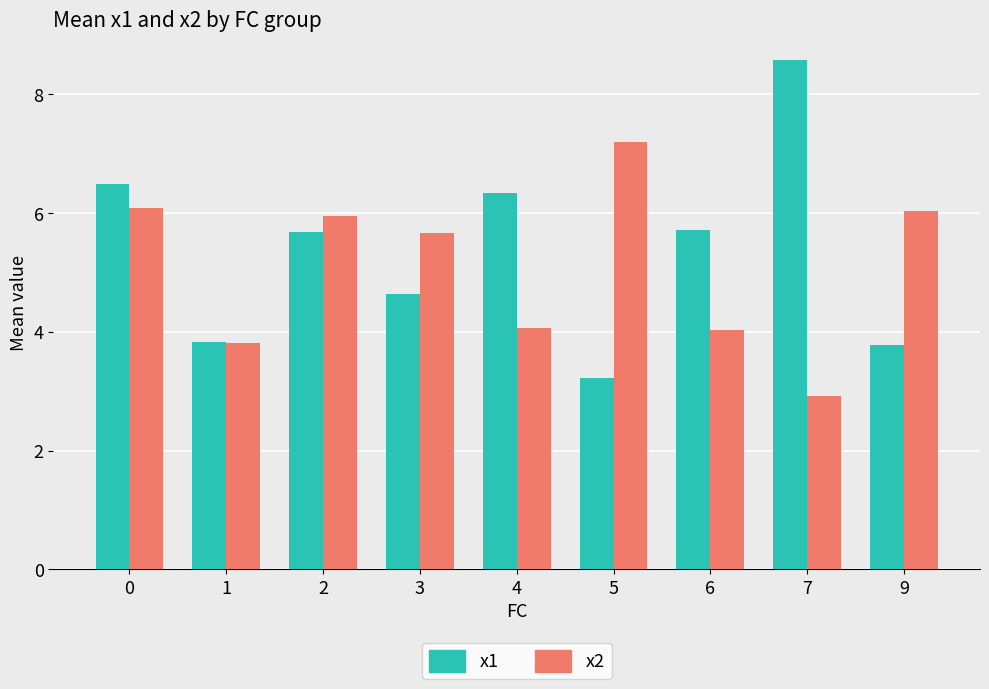

What is the value of the x1 bar at the 7th from the left?

5.7